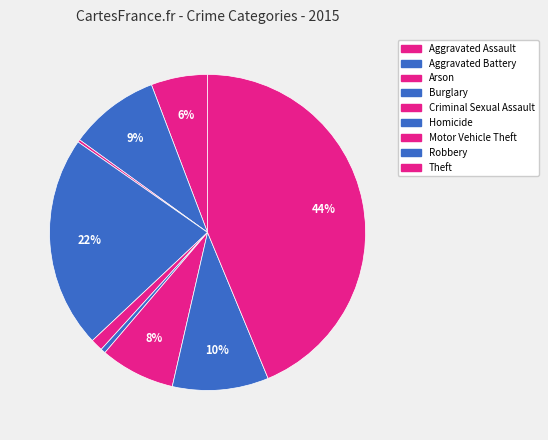

True or false: Burglary accounts for 22% of the total.

True